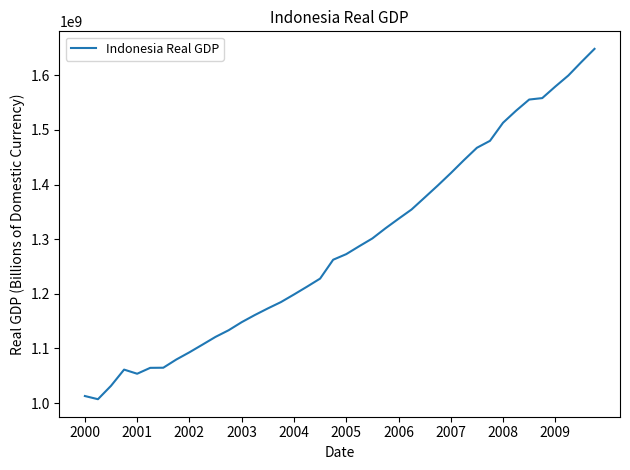

What is the maximum value shown in the chart?

1648582855.2